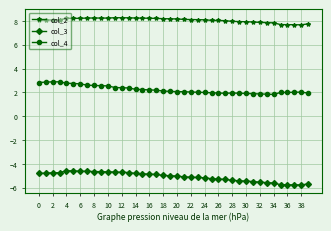

What is the difference between the maximum and second lowest values in the col_3 series?

1.2